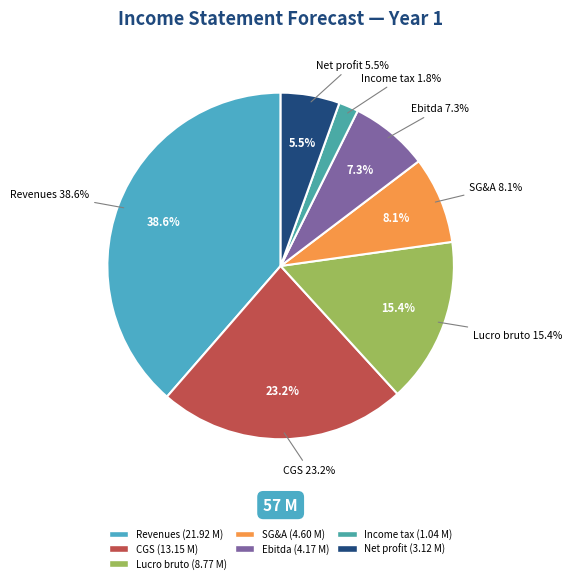

What is the change in value from Revenues to CGS?

-8769600.0